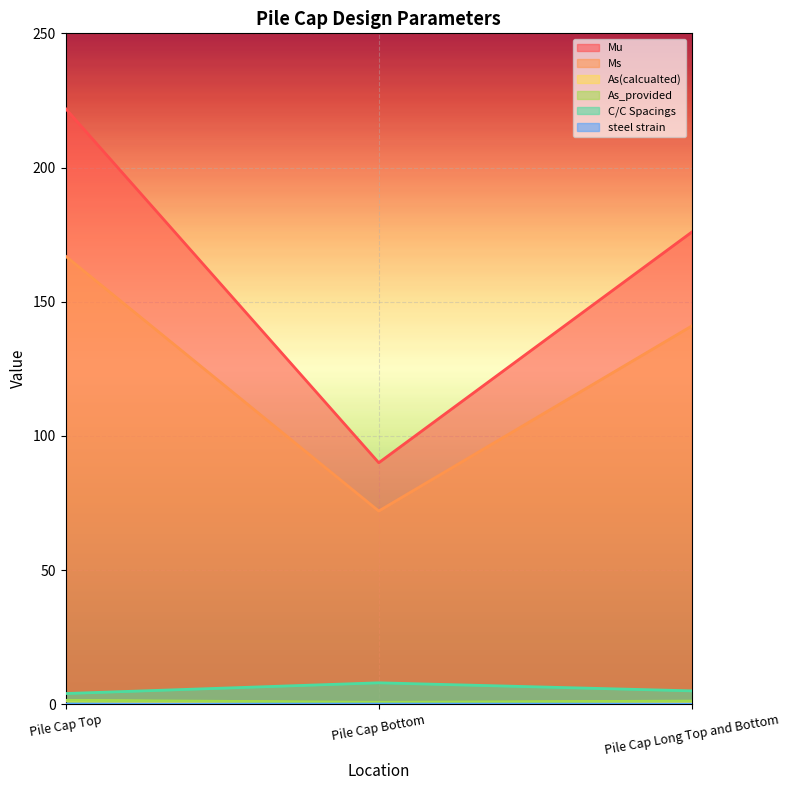

Is the value of As_provided at Pile Cap Top greater than the value of C/C Spacings at Pile Cap Top?

No